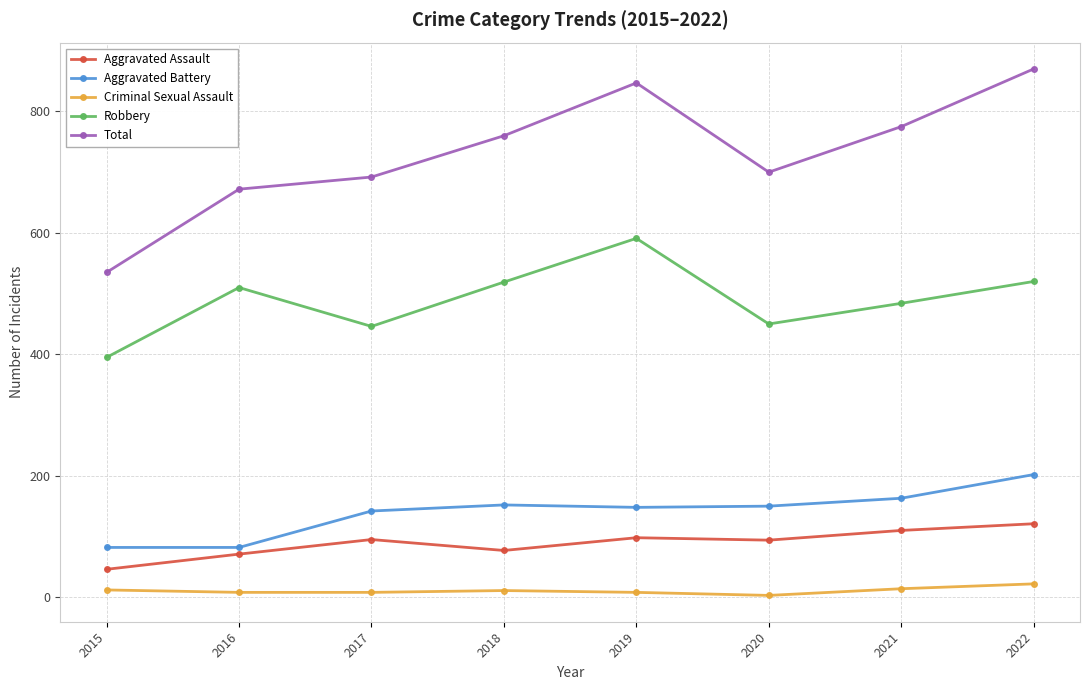

What are all the series names shown in the legend?

Aggravated Assault, Aggravated Battery, Criminal Sexual Assault, Robbery, Total